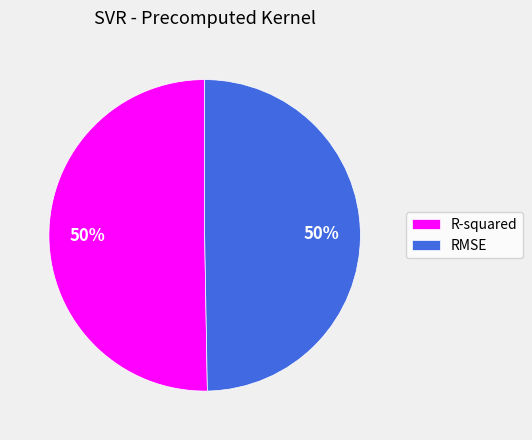

Is the sum of R-squared and RMSE greater than half?

Yes